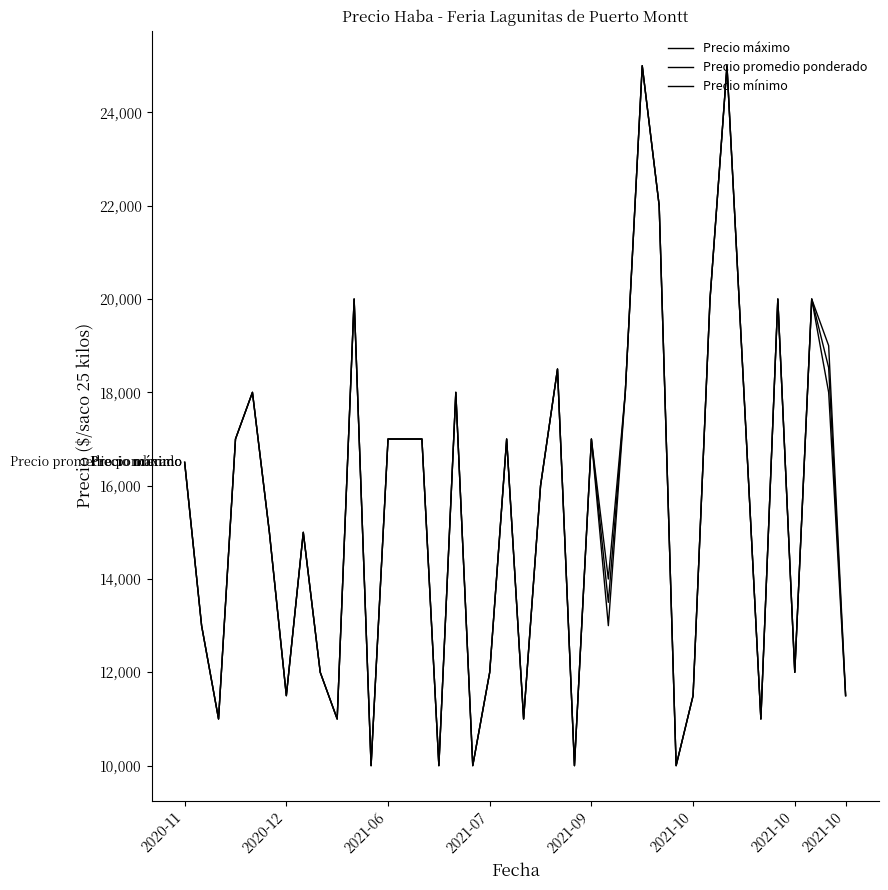

Does the chart have visible grid lines?

No